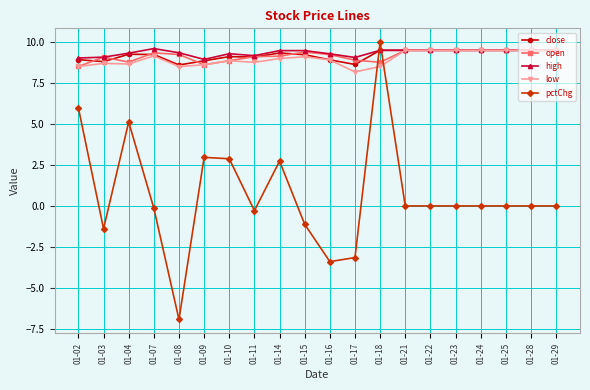

How many times do pctChg and high cross each other?

2